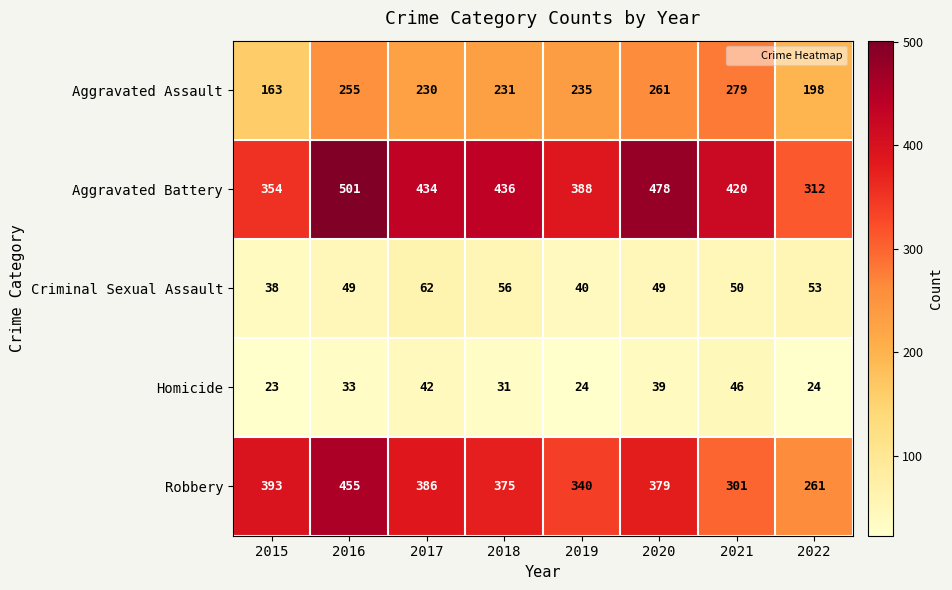

Is it true that Criminal Sexual Assault equals 49 at 2020?

True